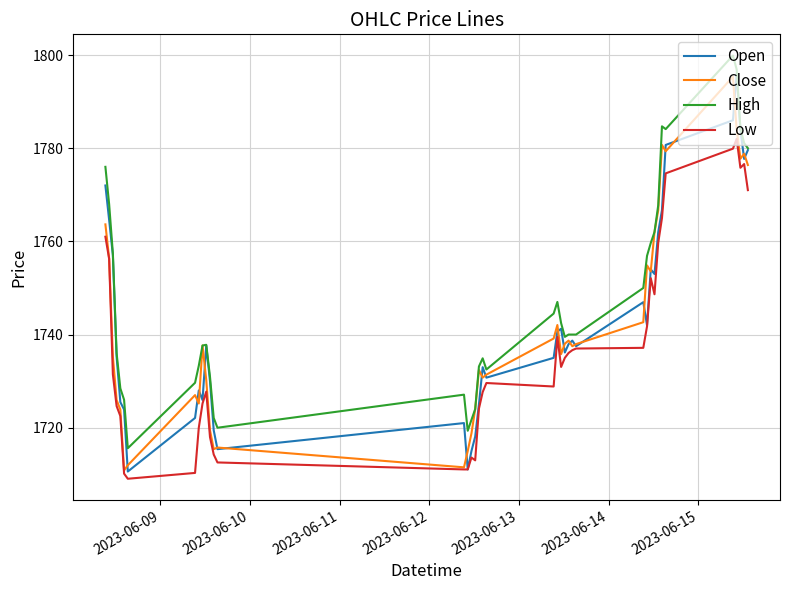

True or false: Low and High intersect in this chart.

False